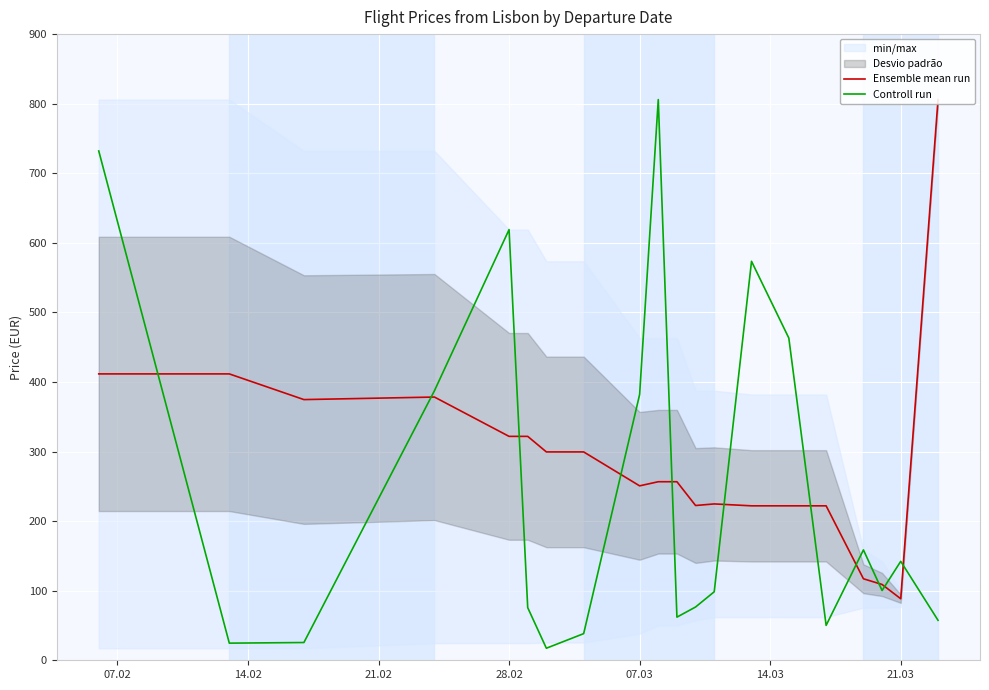

What is the difference between the maximum and minimum values in the Controll run series?

788.6